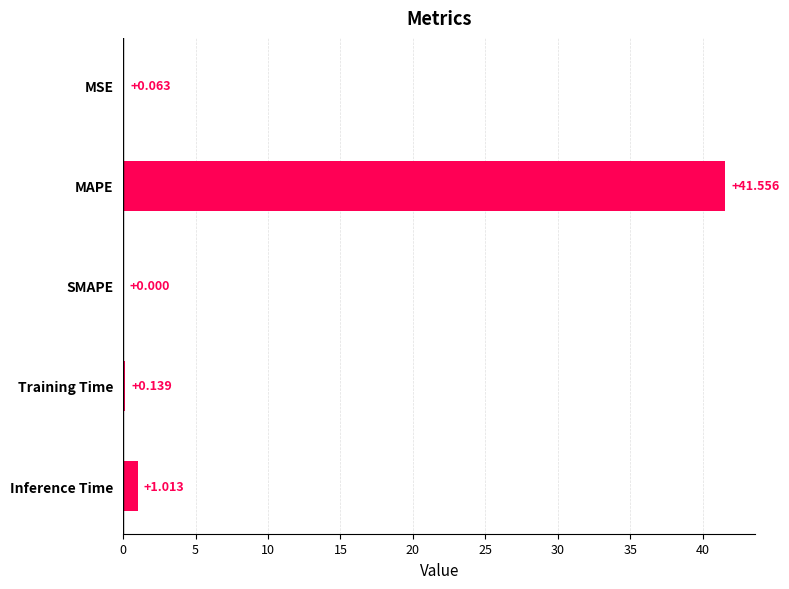

Are the bars horizontal?

Yes